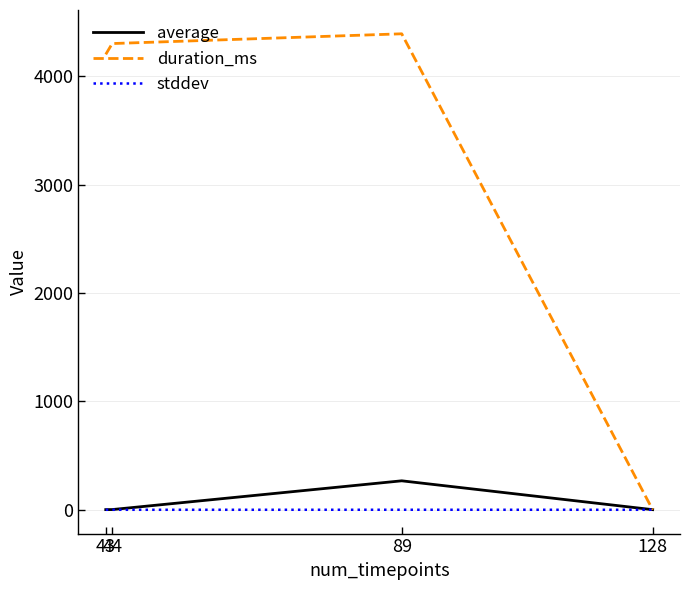

Rank the series by their maximum value, from highest to lowest.

duration_ms, average, stddev